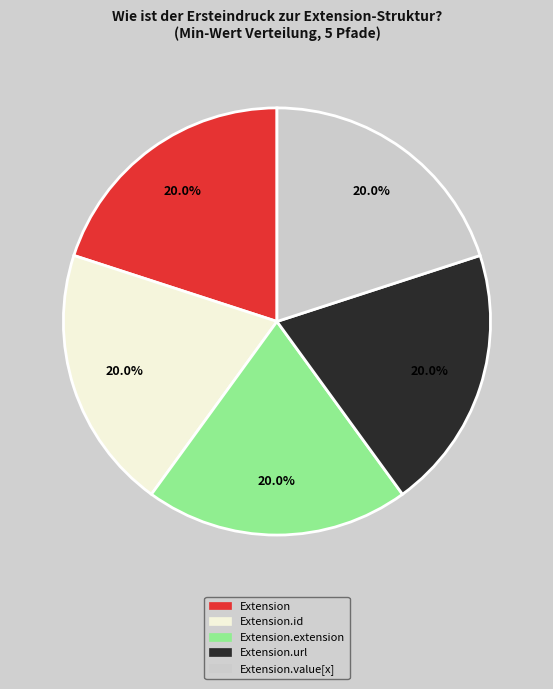

What portion of the pie excludes Extension.value[x]?

80.0%